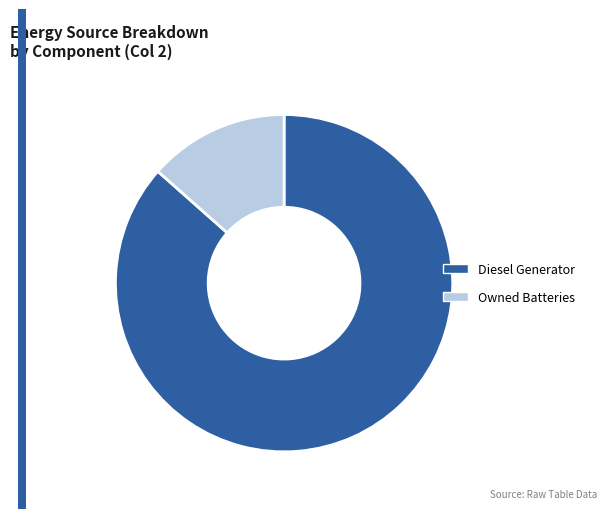

What is the majority slice?

Diesel Generator